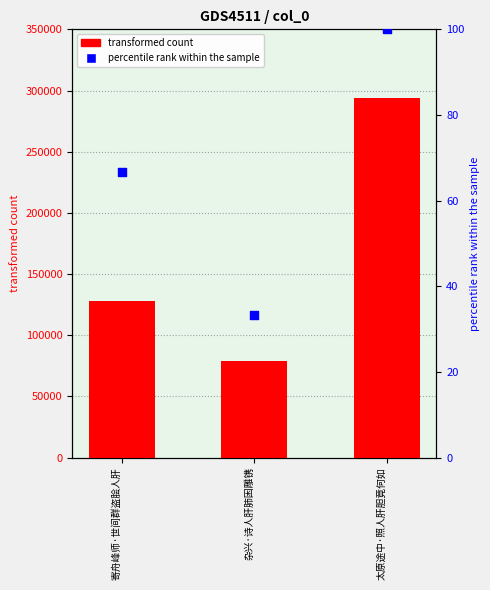

Which series has the largest Y range (max minus min)?

col_0